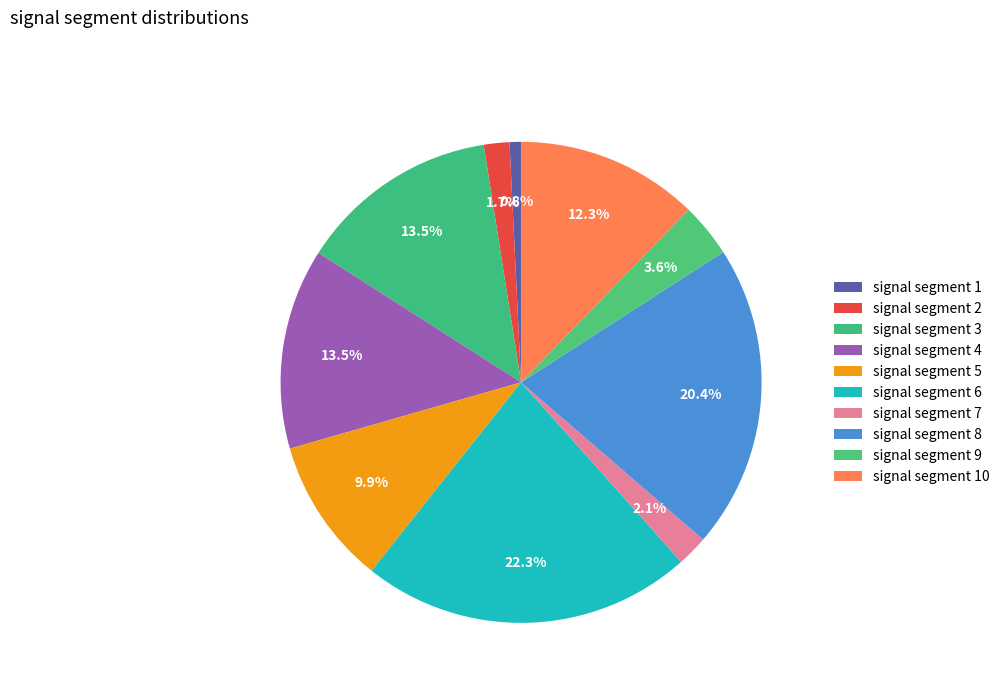

To the nearest percent, what is the difference between the largest and smallest slice percentages?

21%